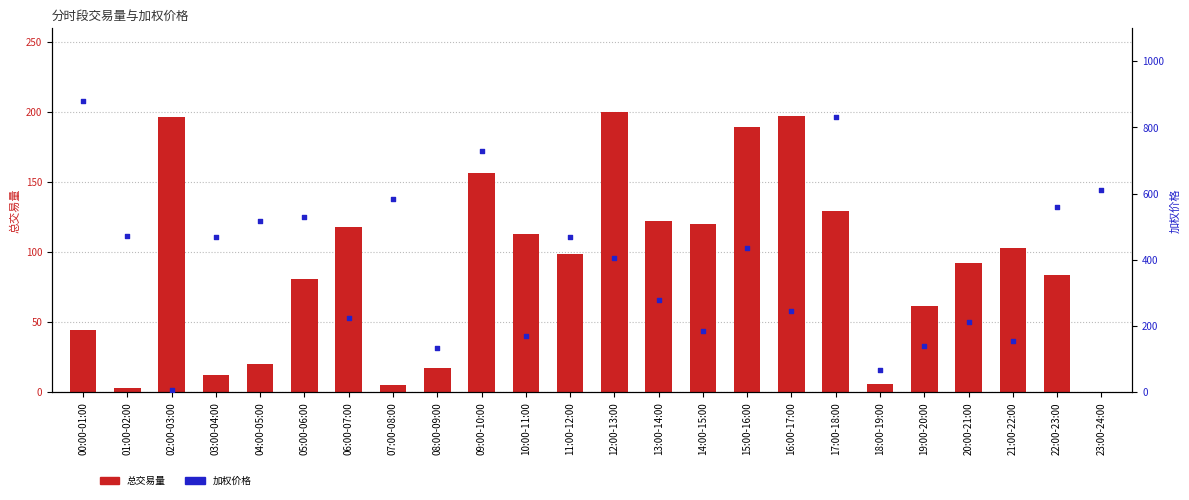

Which series reaches the maximum Y coordinate?

加权价格